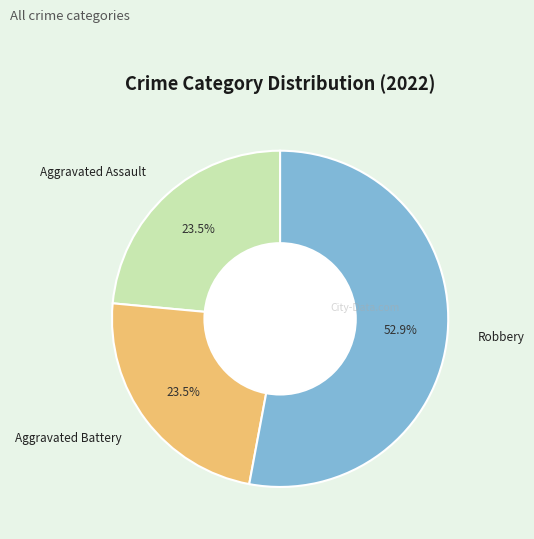

To the nearest percent, what percentage of the pie is Robbery?

53%